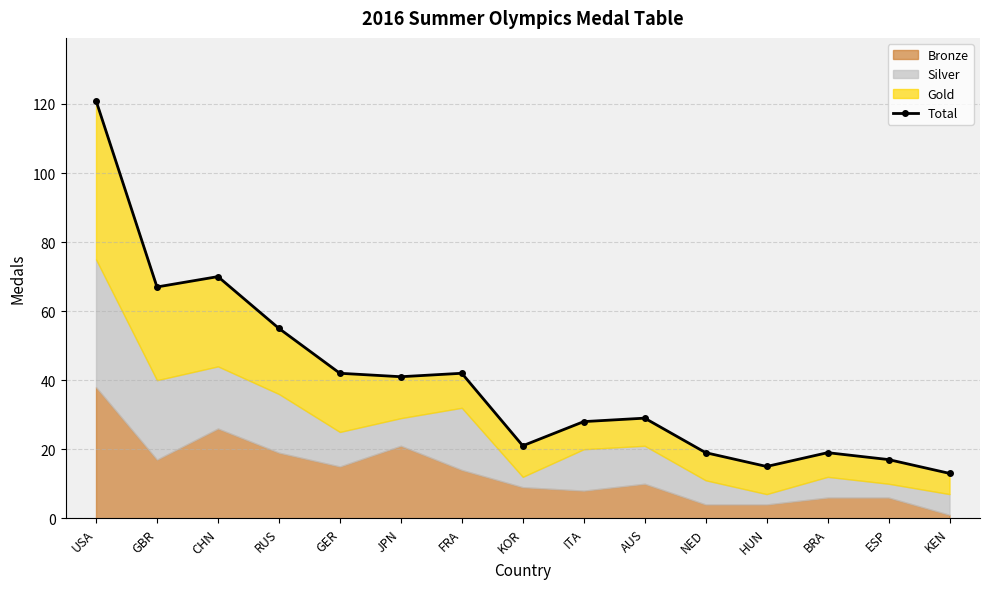

List the labels in order of value, smallest first.

KEN, HUN, ESP, NED, BRA, KOR, ITA, AUS, JPN, GER, FRA, RUS, GBR, CHN, USA